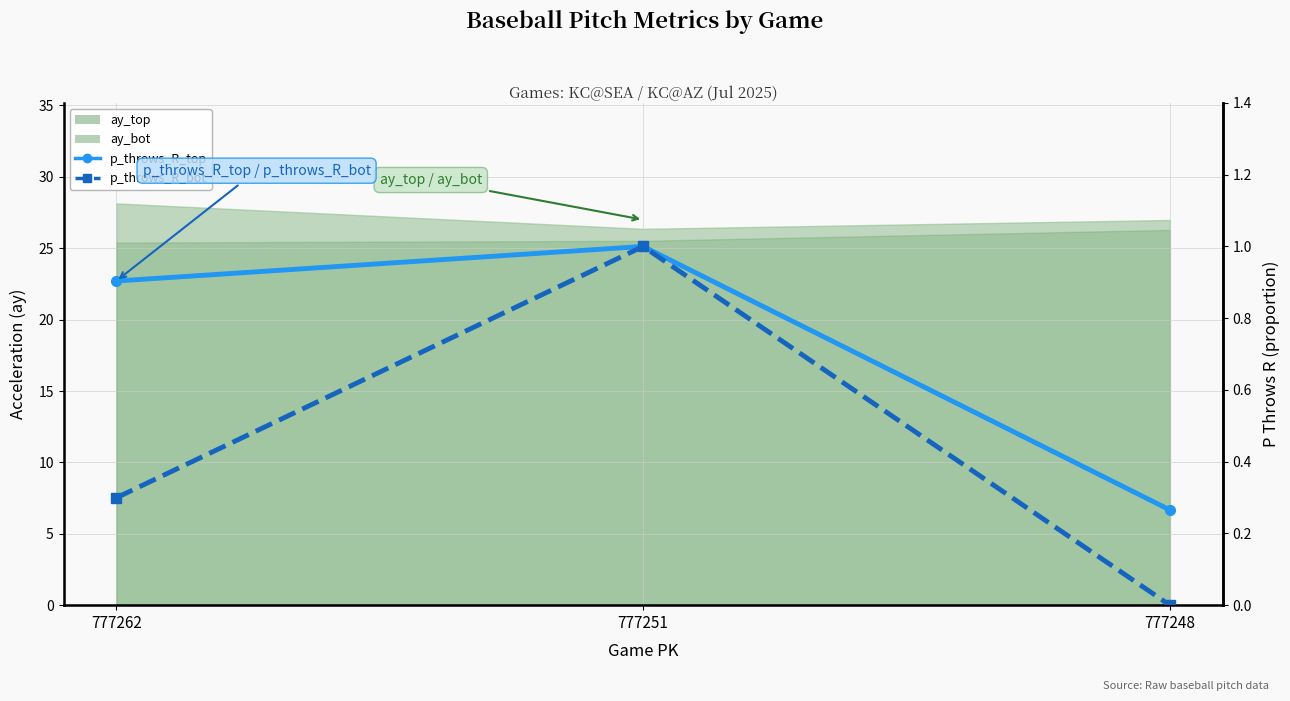

Which category has the lowest value in the p_throws_R_top series?

777248